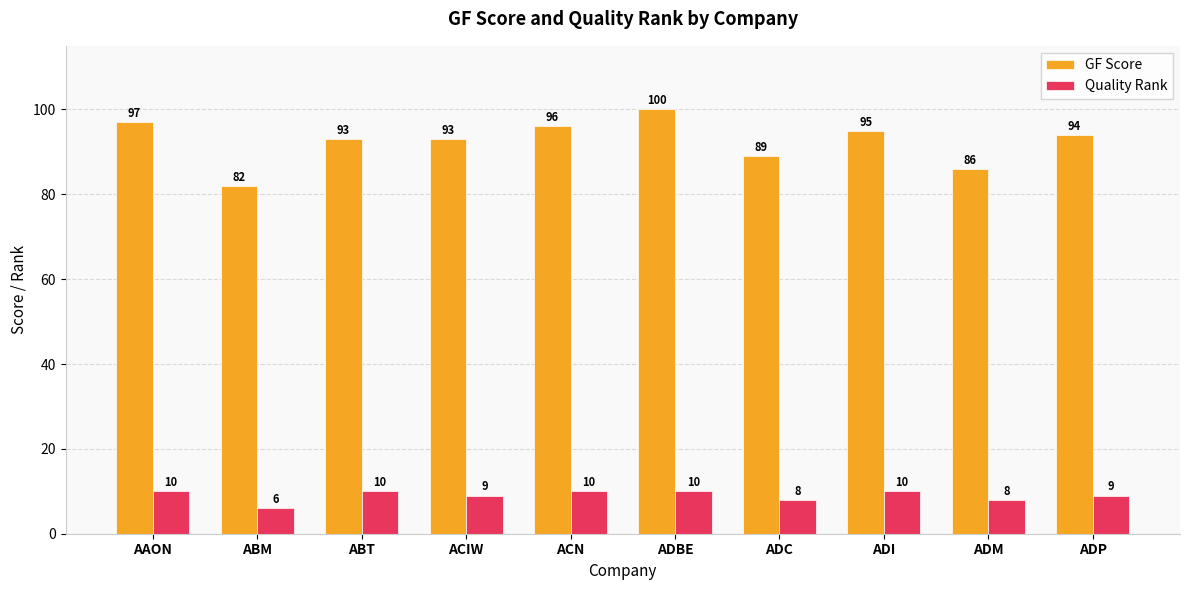

The Quality Rank series shows 8 at ADM. True or false?

True